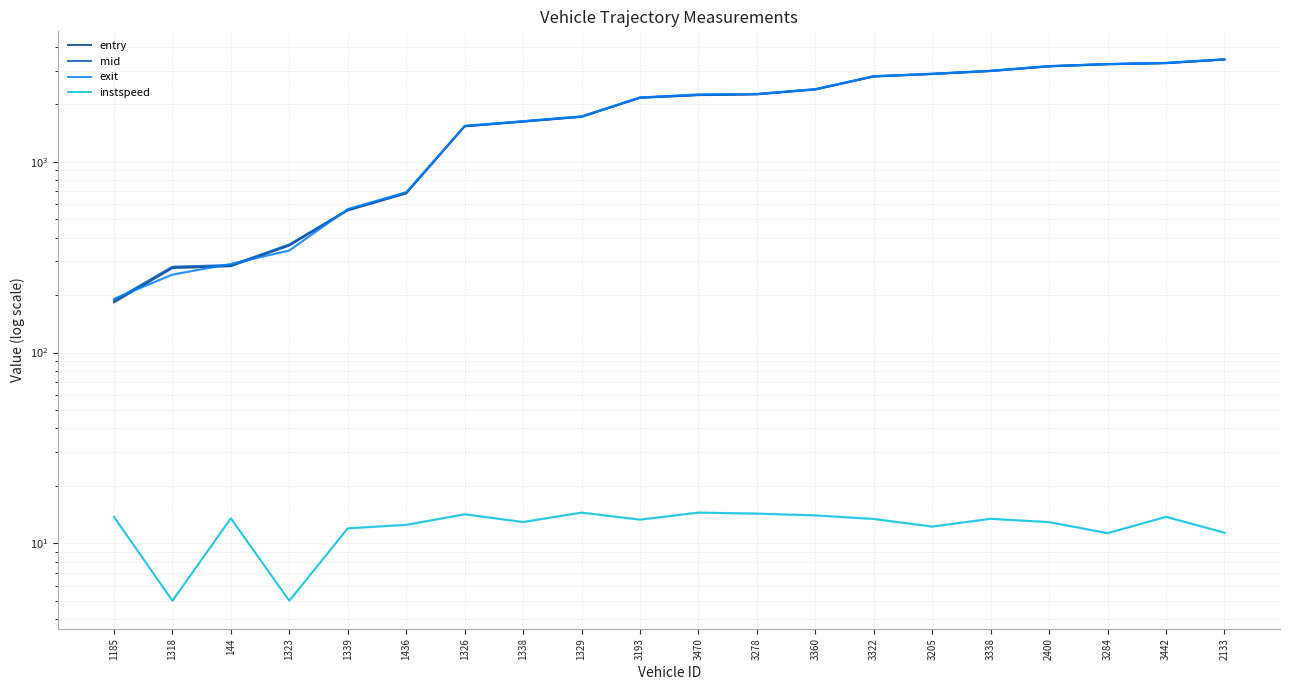

Reading right to left, transcribe all the data shown in this chart.

entry: 3434.2	3287.6	3244.0	3163.6	2990.0	2883.4	2799.2	2392.9	2257.4	2236.4	2164.2	1720.5	1623.6	1533.9	682.6	556.2	364.1	283.7	277.3	183.3
mid: 3438.0	3291.5	3248.1	3167.2	2993.3	2887.2	2803.1	2396.5	2261.4	2239.6	2168.2	1724.4	1627.4	1537.6	686.2	560.0	368.3	287.2	281.5	187.2
exit: 3442.6	3296.9	3252.9	3171.4	2997.1	2891.5	2807.3	2401.9	2265.1	2253.1	2172.1	1728.0	1631.6	1541.5	692.1	564.5	342.5	291.3	256.1	191.0
instspeed: 11.4	13.8	11.3	12.9	13.4	12.2	13.4	14.0	14.3	14.5	13.3	14.5	12.9	14.2	12.5	12.0	5.0	13.5	5.0	13.8